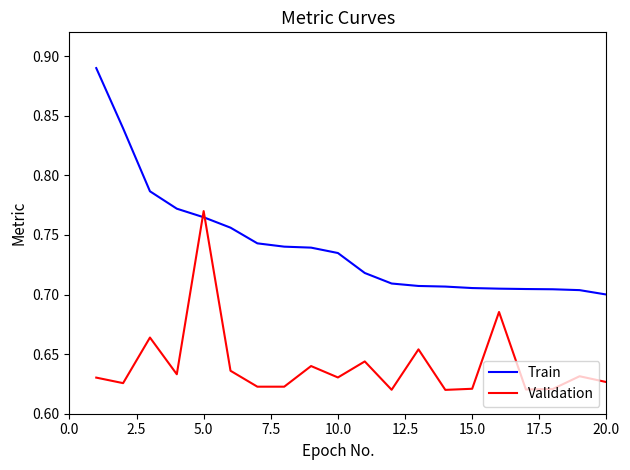

List the series in order of their overall mean, lowest first.

Validation, Train